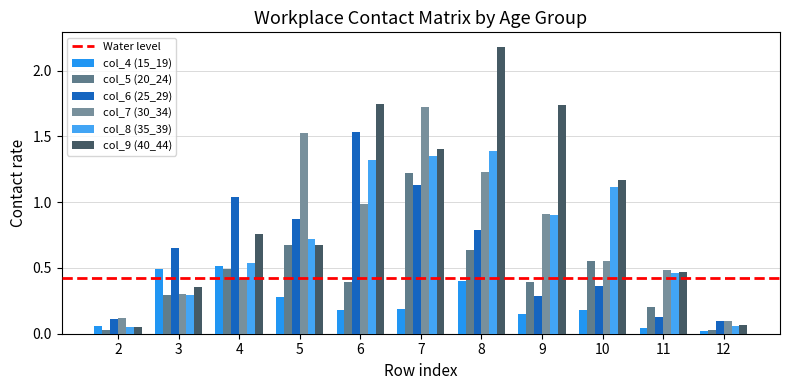

What is the maximum value for col_6 (25_29)?

1.5